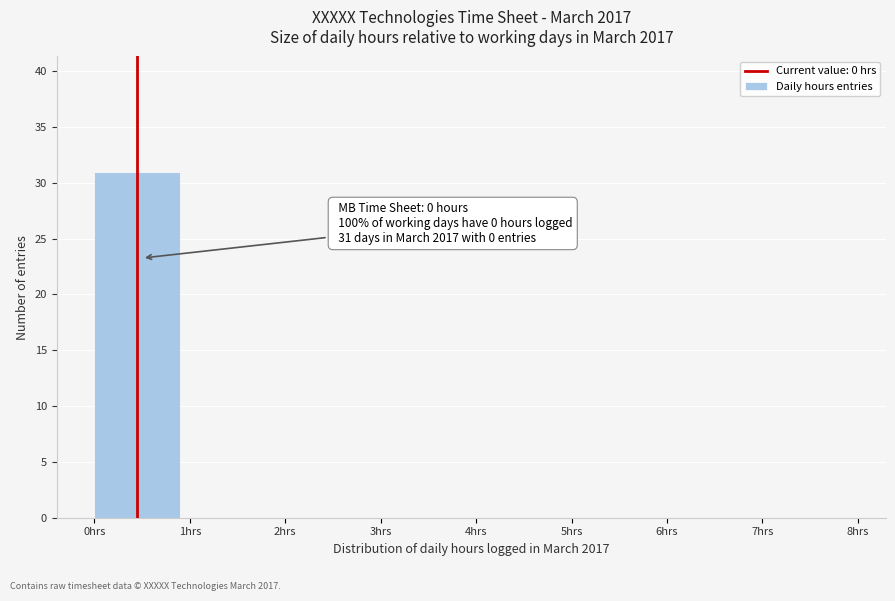

Over which range of the x-axis is the bar tallest?

0 to 1